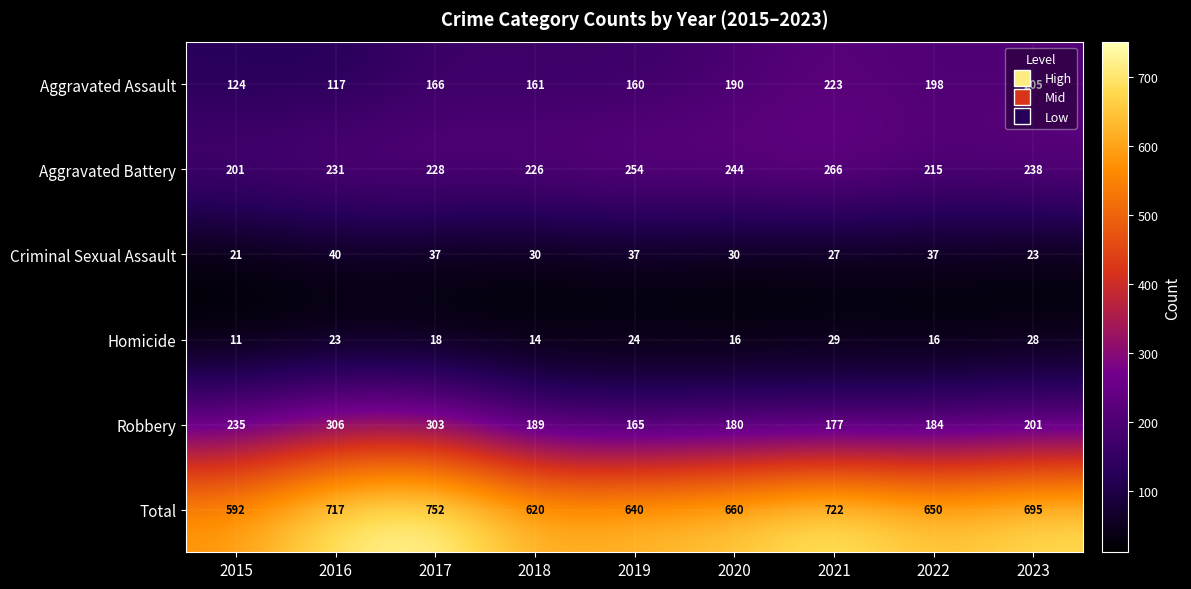

Where is Total nearest to the value 672?

2020